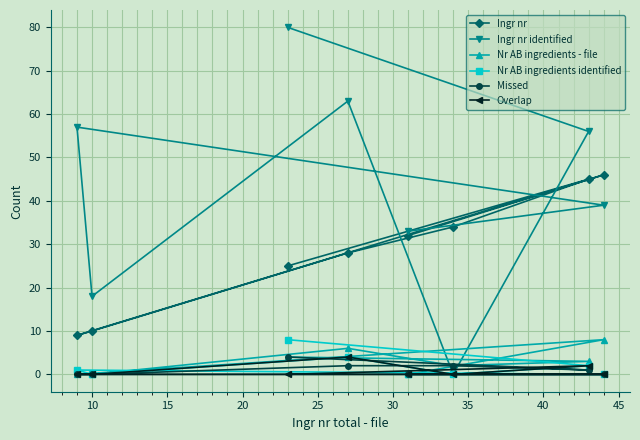

Reading right to left, what are all the values shown in this chart?

Ingr nr: 46	45	34	32	28	25	10	9
Ingr nr identified: 39	56	0	33	63	80	18	57
Nr AB ingredients - file: 8	3	2	0	6	4	0	0
Nr AB ingredients identified: 0	2	0	0	4	8	0	1
Missed: 0	1	2	0	2	4	0	0
Overlap: 0	2	0	0	4	0	0	0